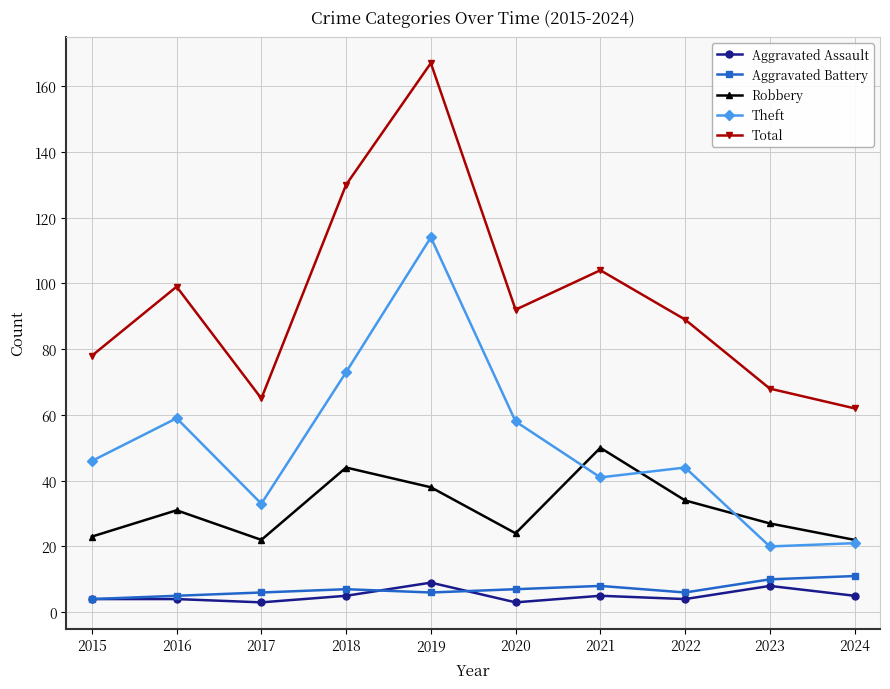

List the series in order of their peak value, highest first.

Total, Theft, Robbery, Aggravated Battery, Aggravated Assault